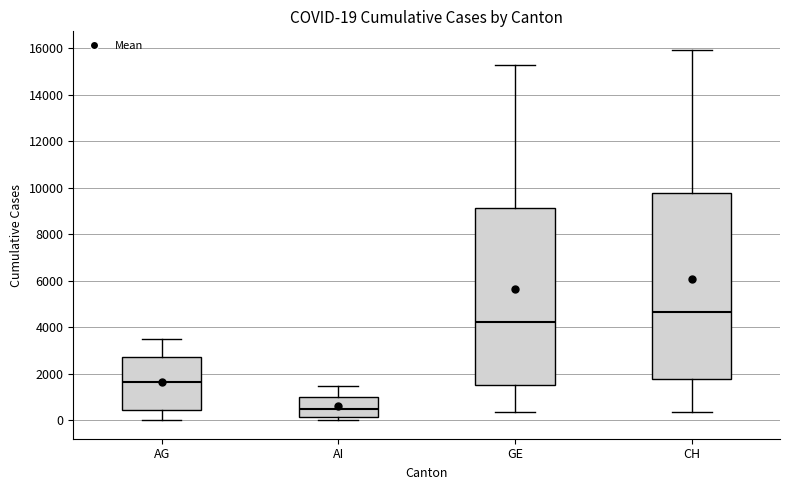

Which box has the highest median line?

CH